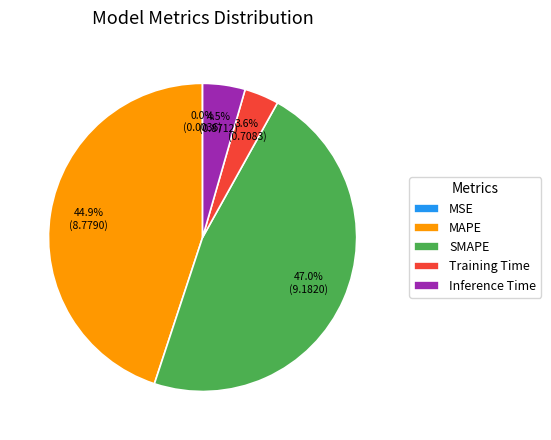

What is the largest slice in the pie chart?

SMAPE